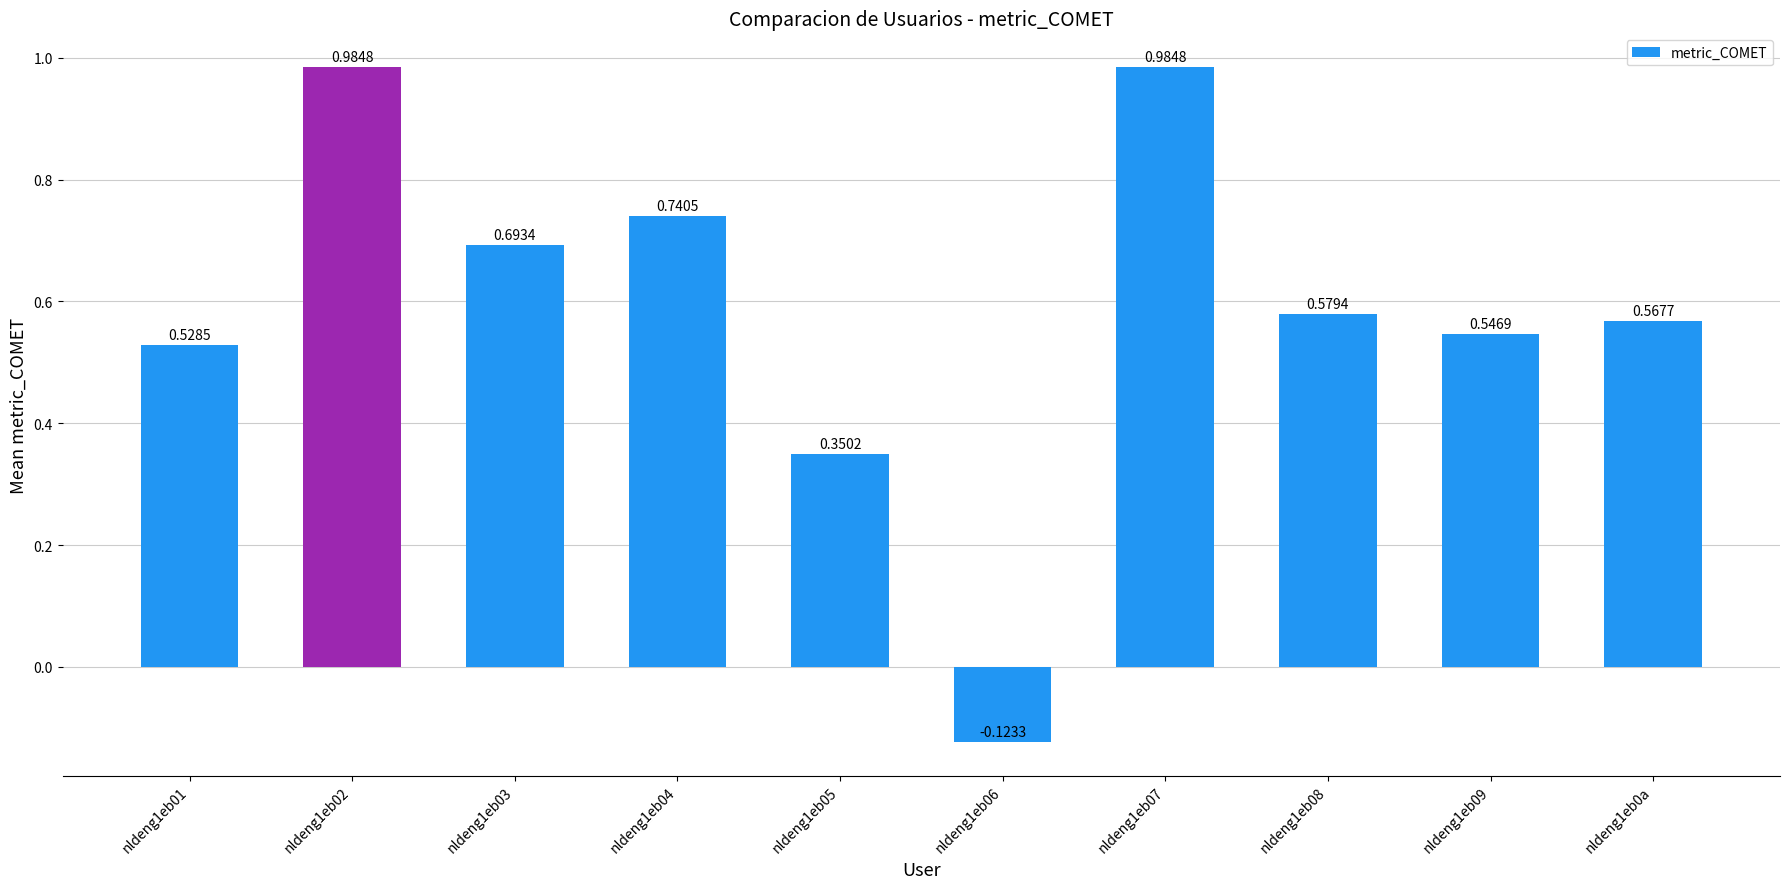

What is the difference between the maximum and minimum values?

1.1